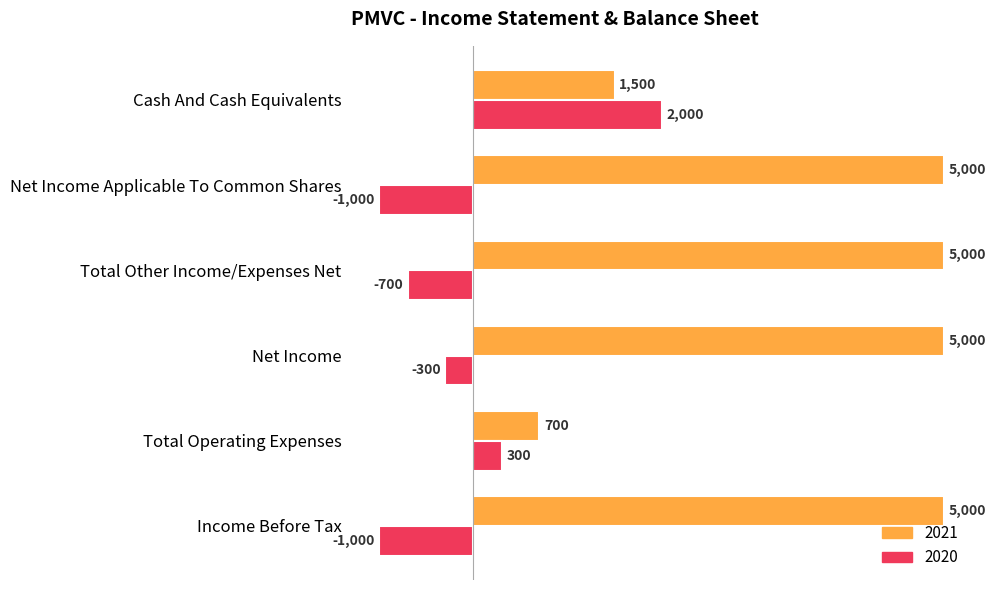

What is the spread (max minus min) of values at Cash And Cash Equivalents?

500